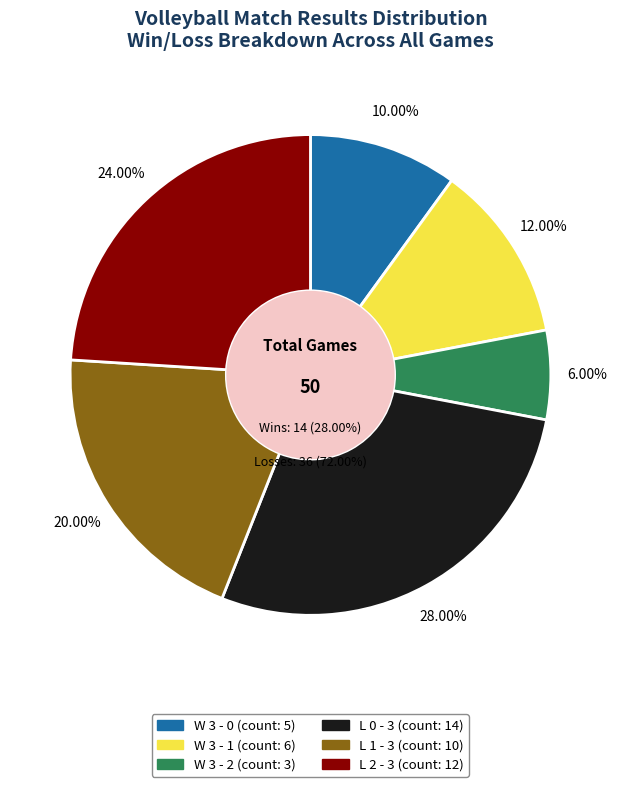

Rank the categories by value from lowest to highest.

W 3 - 2, W 3 - 0, W 3 - 1, L 1 - 3, L 2 - 3, L 0 - 3